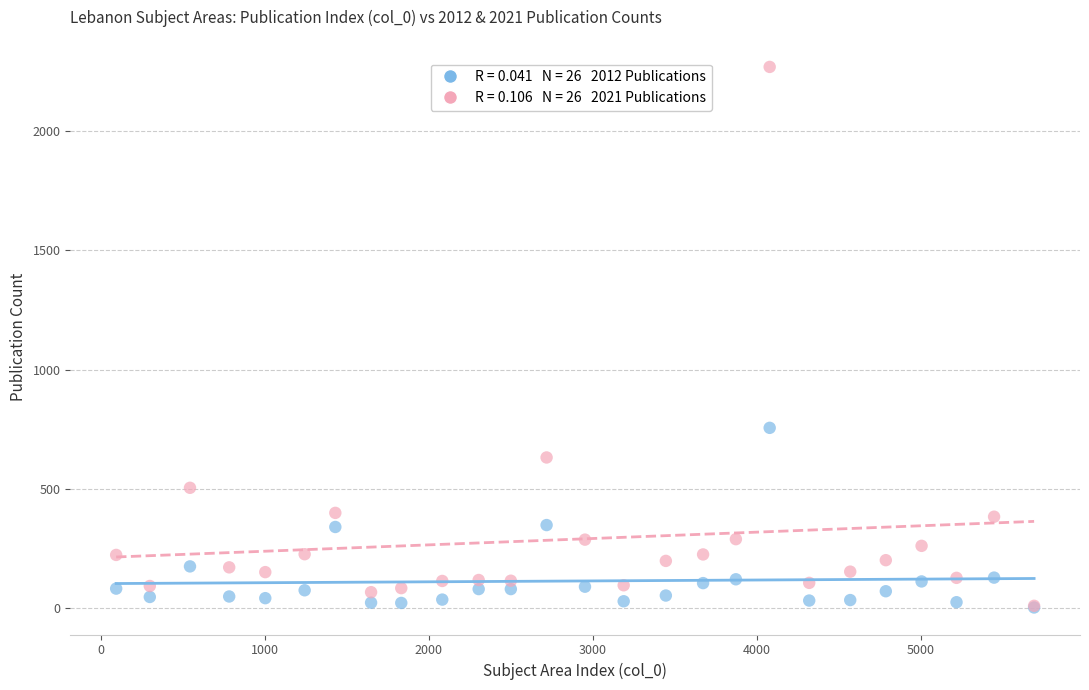

Across all series, what Y value is closest to 1135?

756